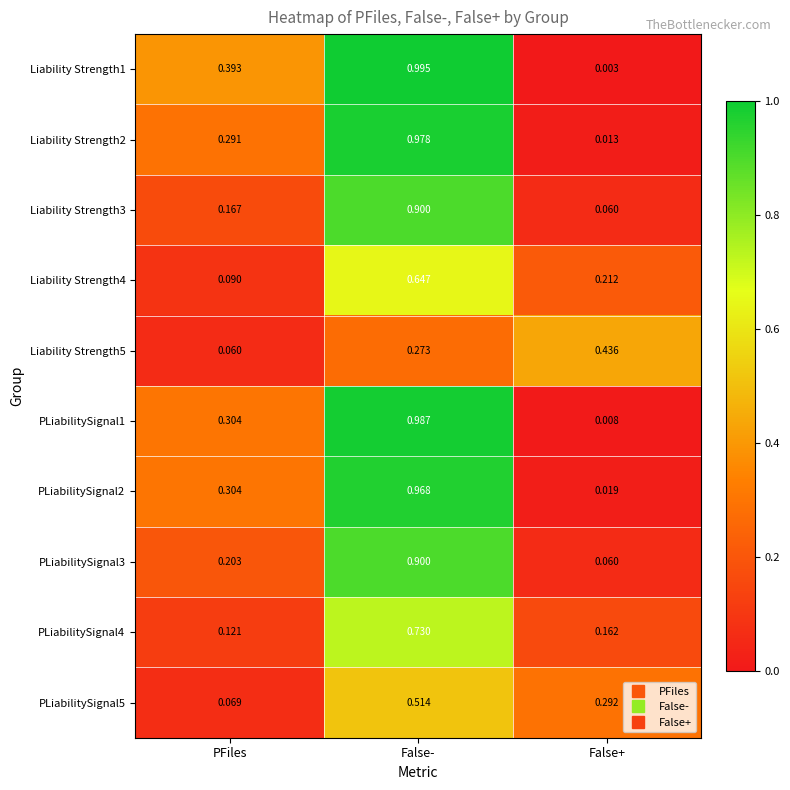

Rank the categories by Liability Strength5 value from lowest to highest.

PFiles, False-, False+